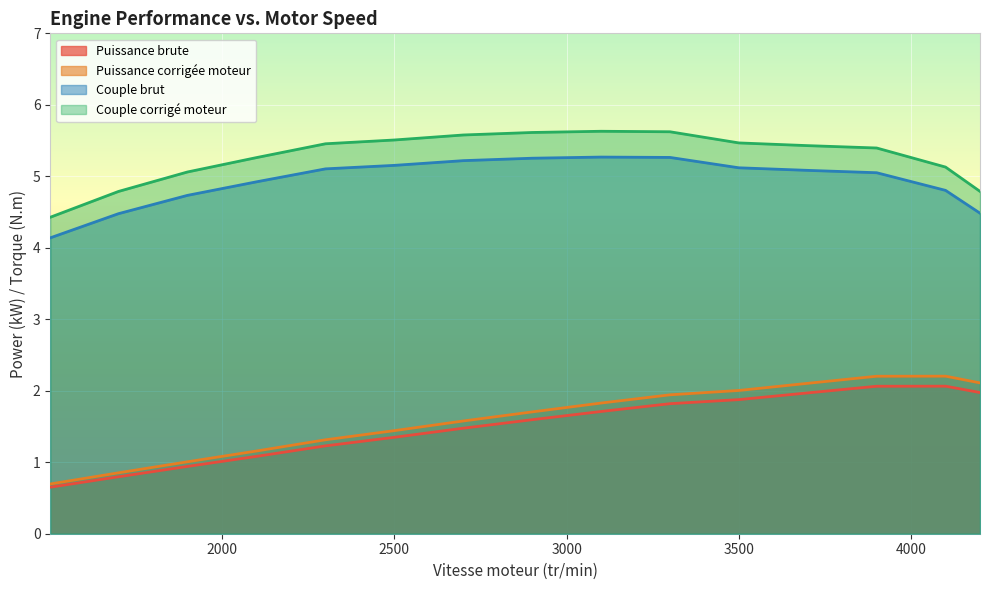

True or false: Puissance corrigée moteur has a value of 1.1 at 3700.

False